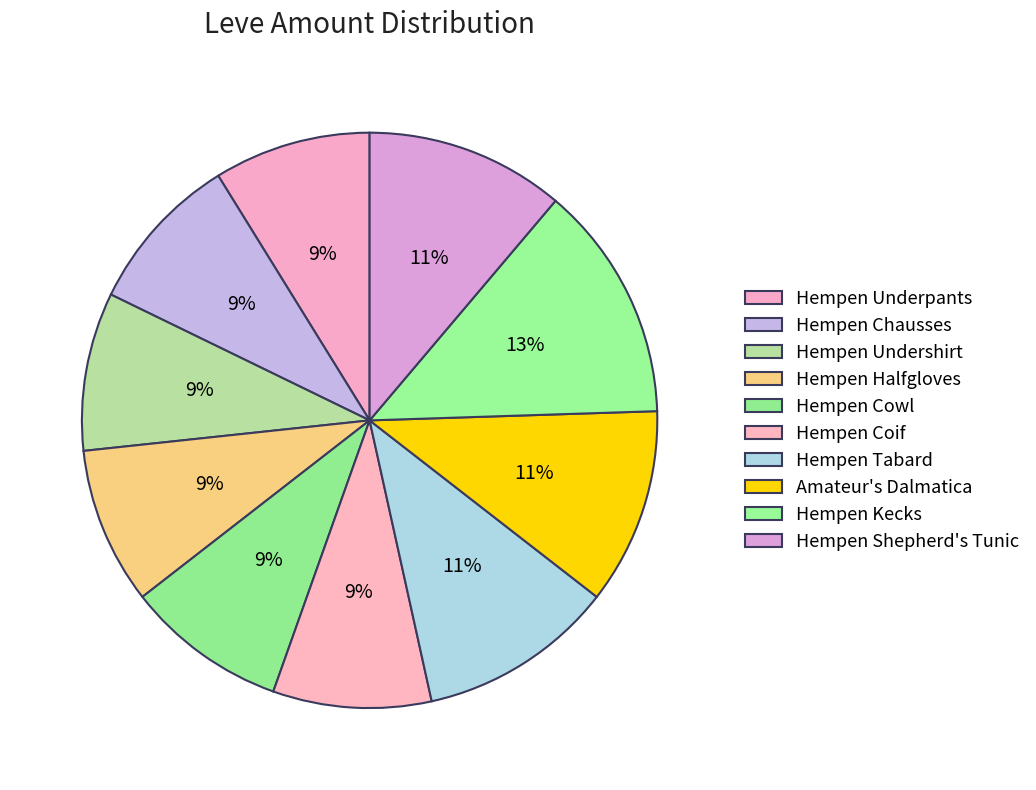

Rank the categories by value from highest to lowest.

Hempen Kecks, Hempen Shepherd's Tunic, Hempen Tabard, Amateur's Dalmatica, Hempen Cowl, Hempen Chausses, Hempen Undershirt, Hempen Coif, Hempen Underpants, Hempen Halfgloves